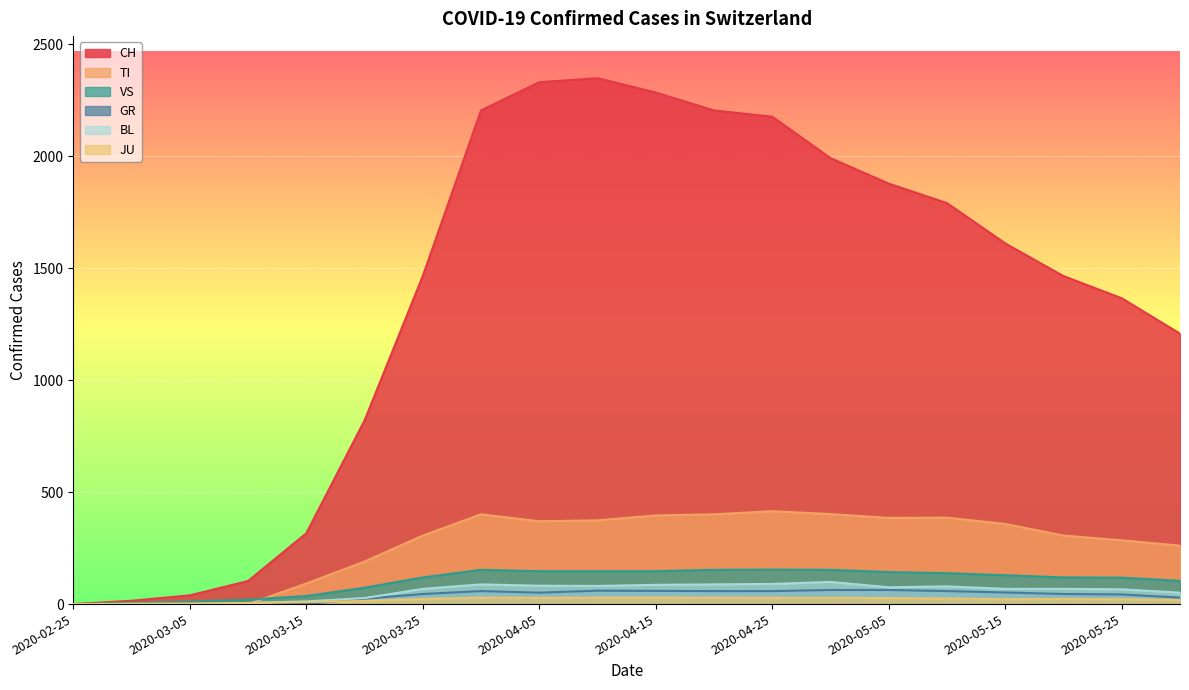

Which series has the largest range (max minus min)?

CH